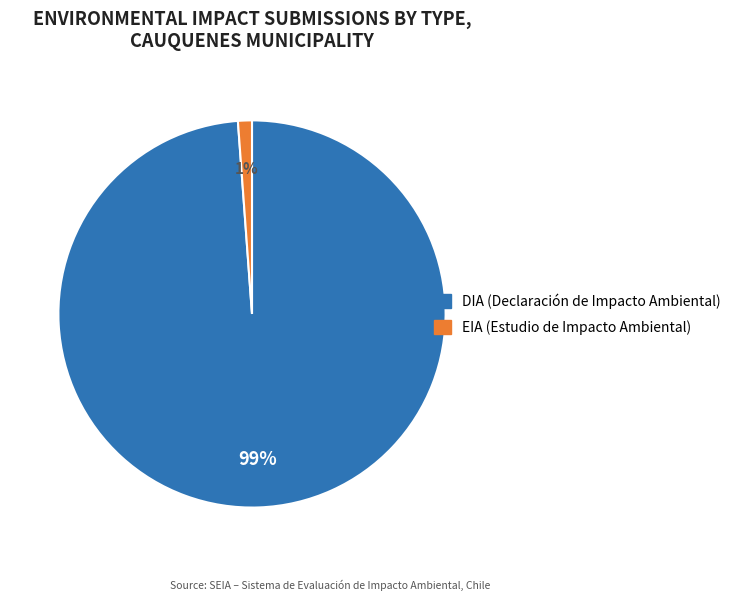

Between EIA and DIA, which is larger?

DIA